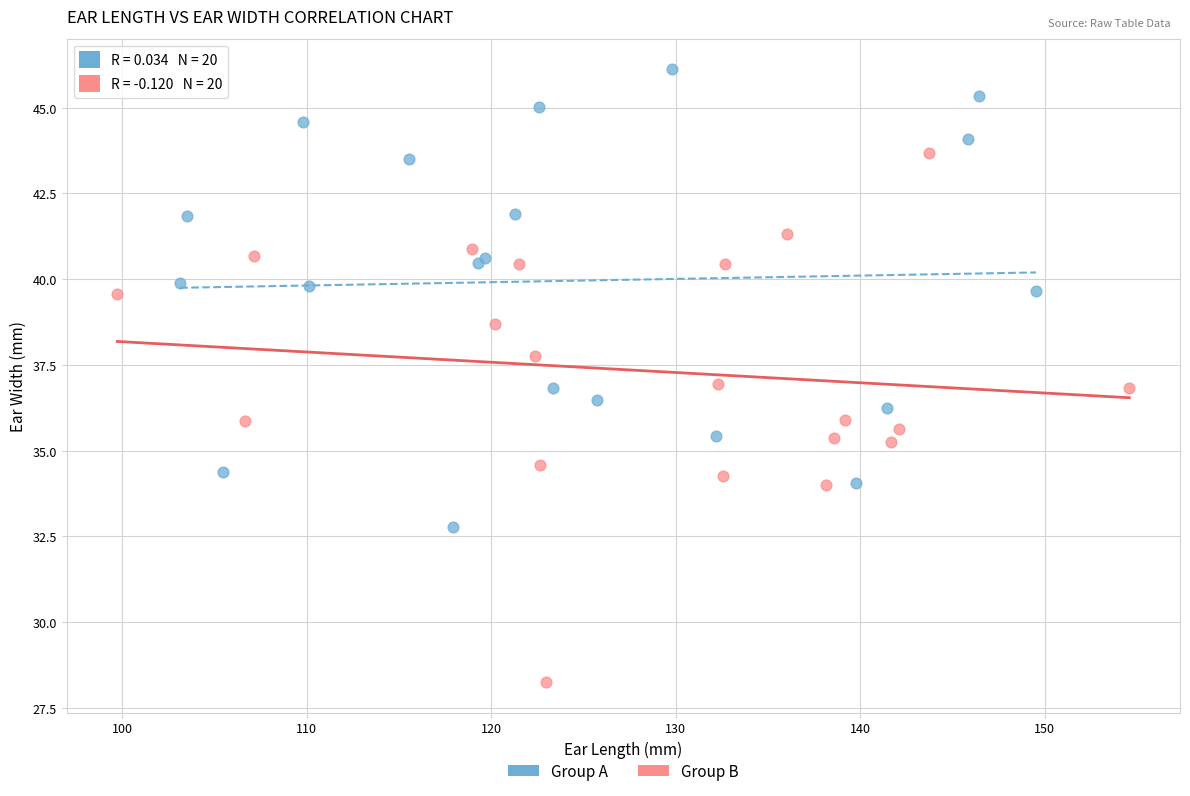

What are all the series names shown in the legend?

Group A, Group B